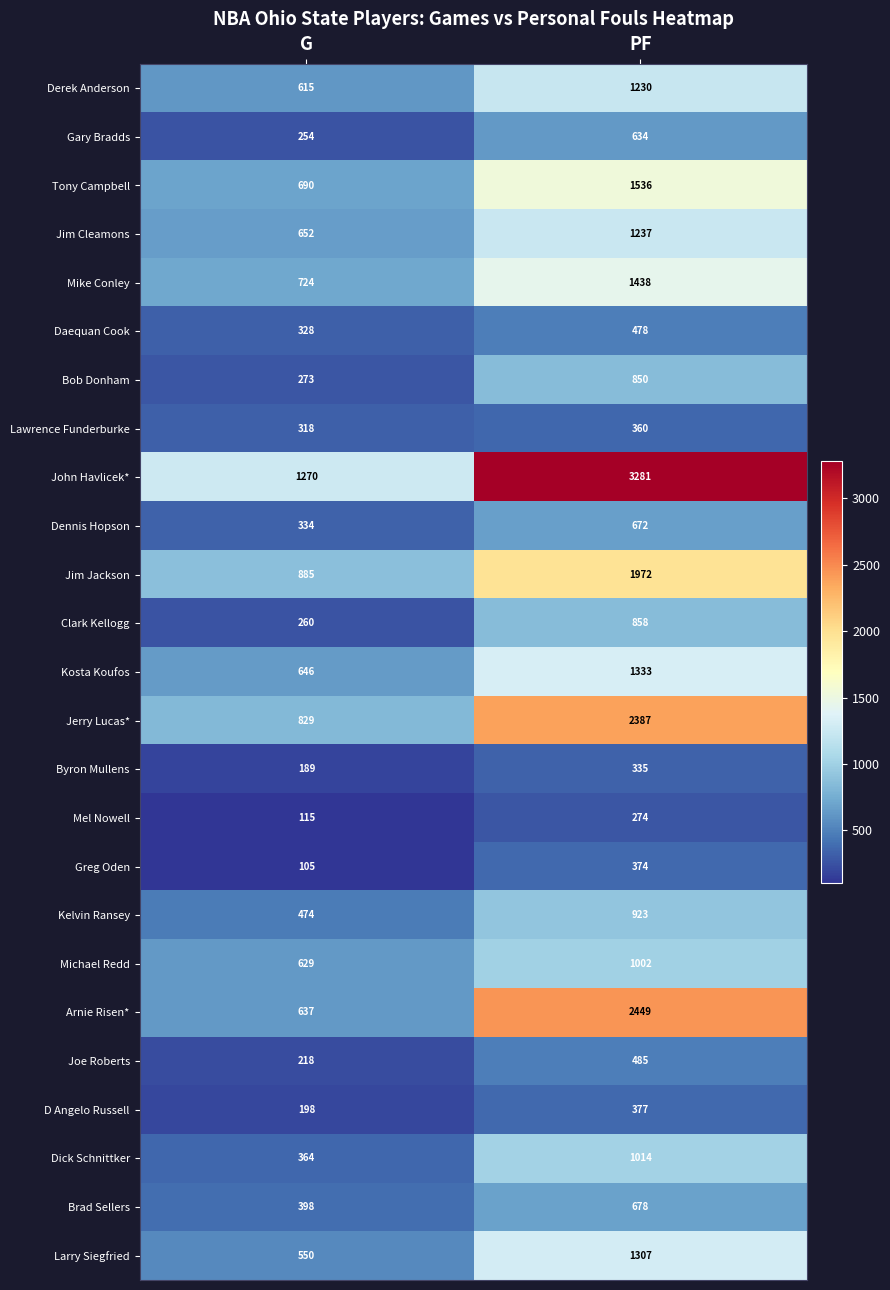

Read the Tony Campbell value at PF.

1536